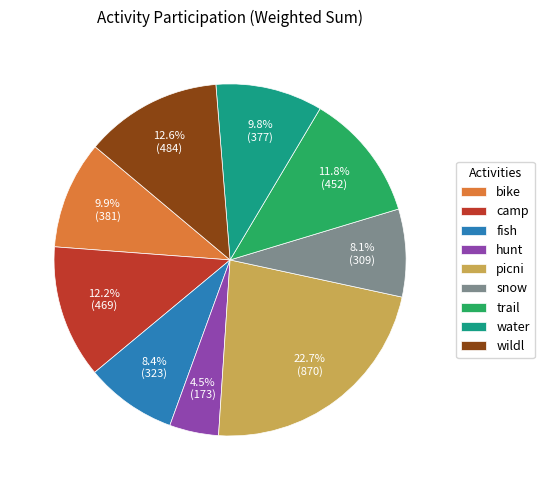

Is the sum of wildl and hunt greater than half?

No